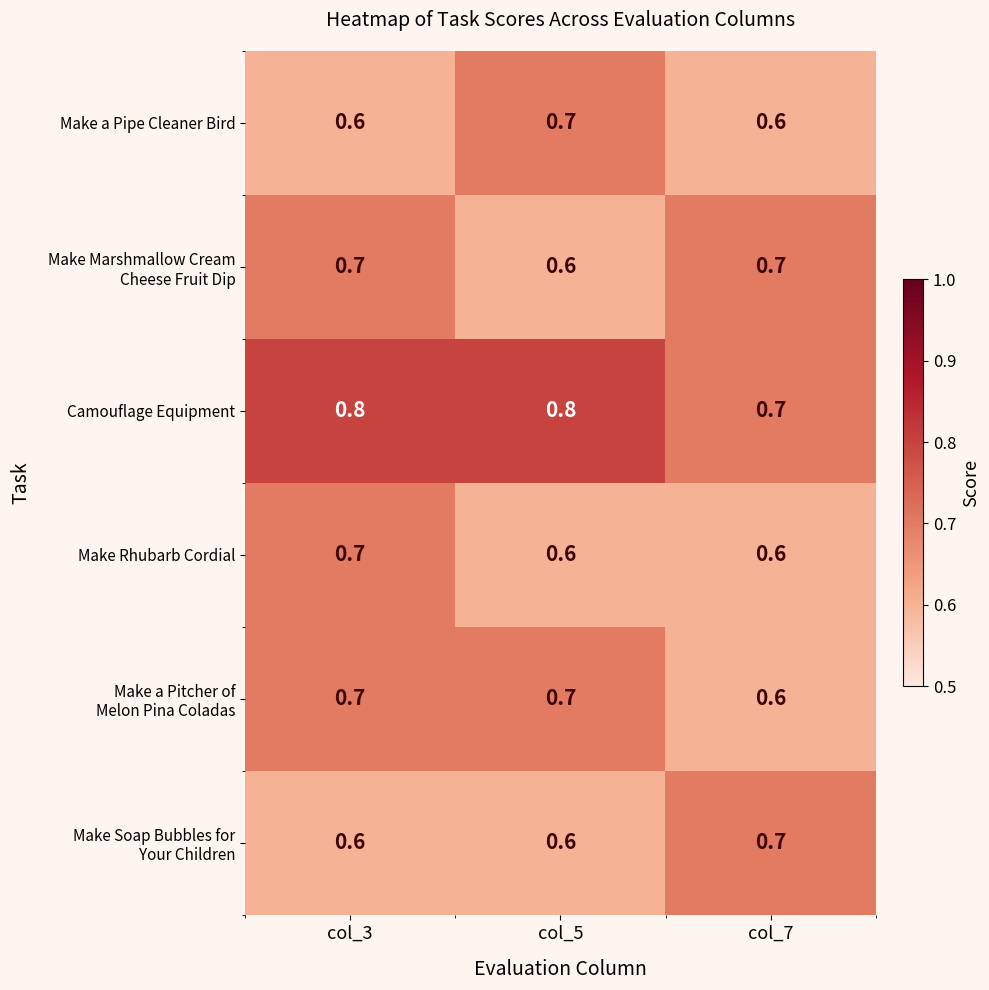

At which label does Make a Pipe Cleaner Bird reach its peak?

col_5